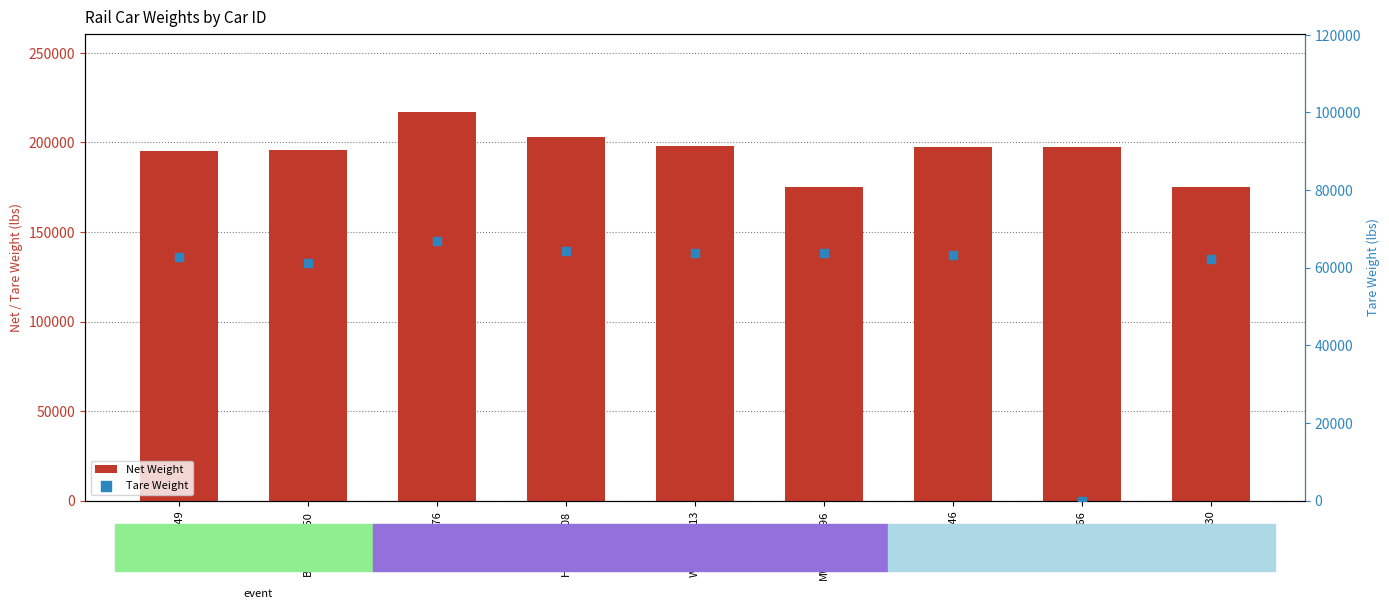

Which series has the largest Y range (max minus min)?

Tare Weight